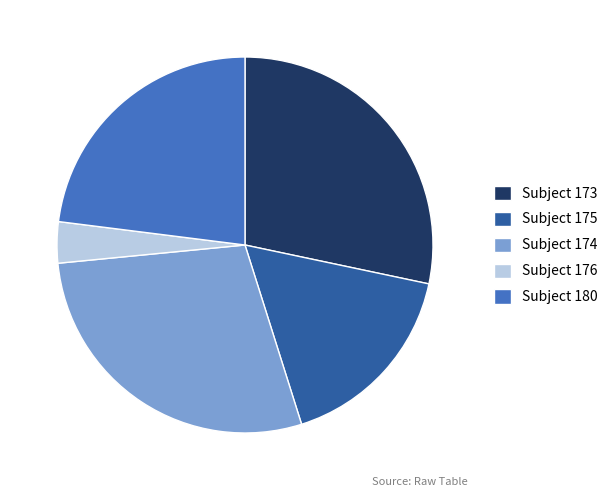

Does any single category account for the majority?

No